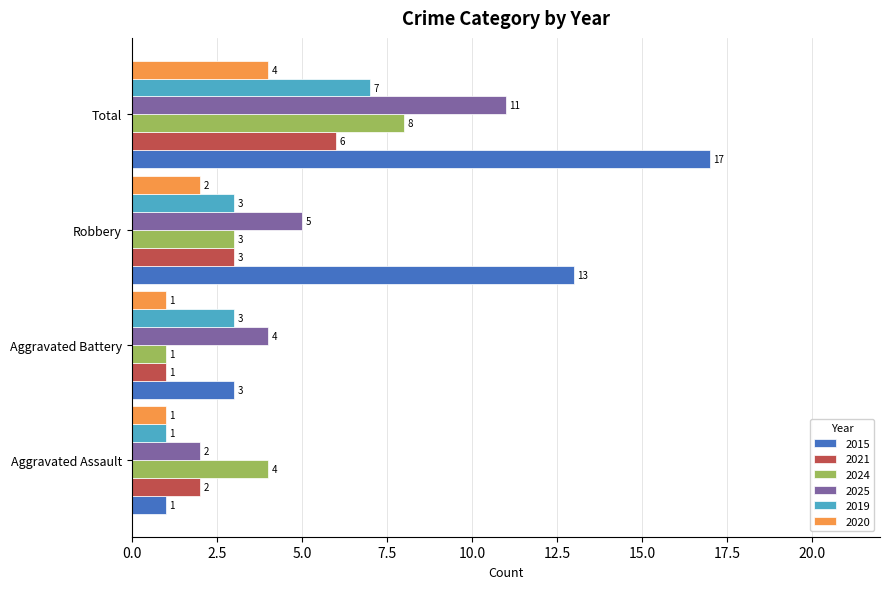

What is the difference between the 2015 values at Aggravated Battery and Aggravated Assault?

2